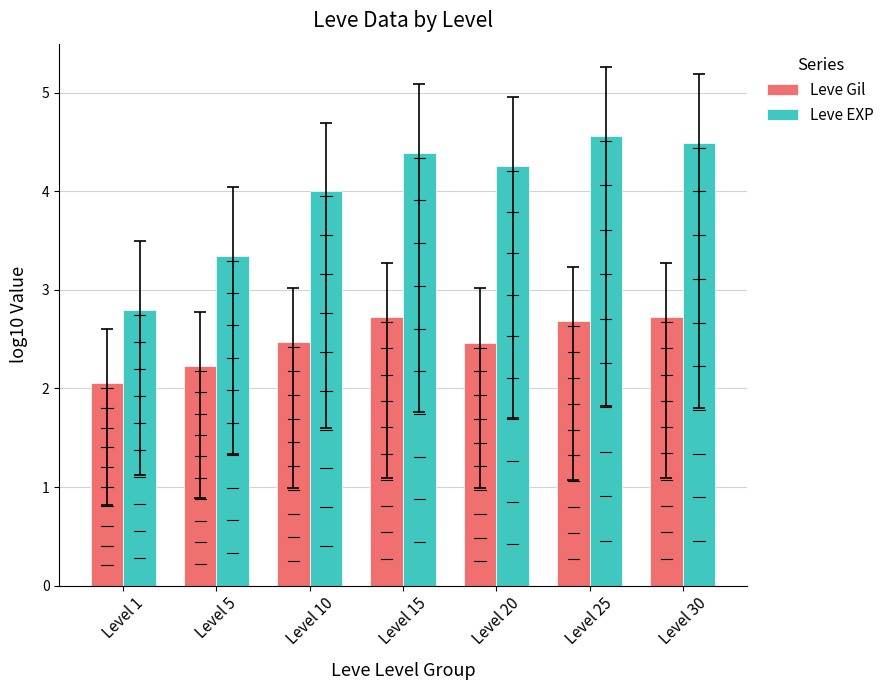

What are all the series names shown in the legend?

Leve Gil, Leve EXP